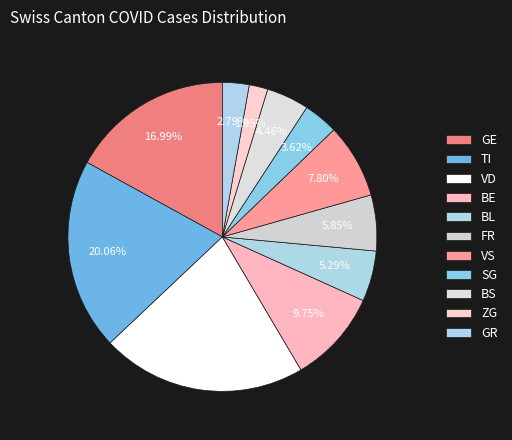

Count the number of slices in the pie.

11